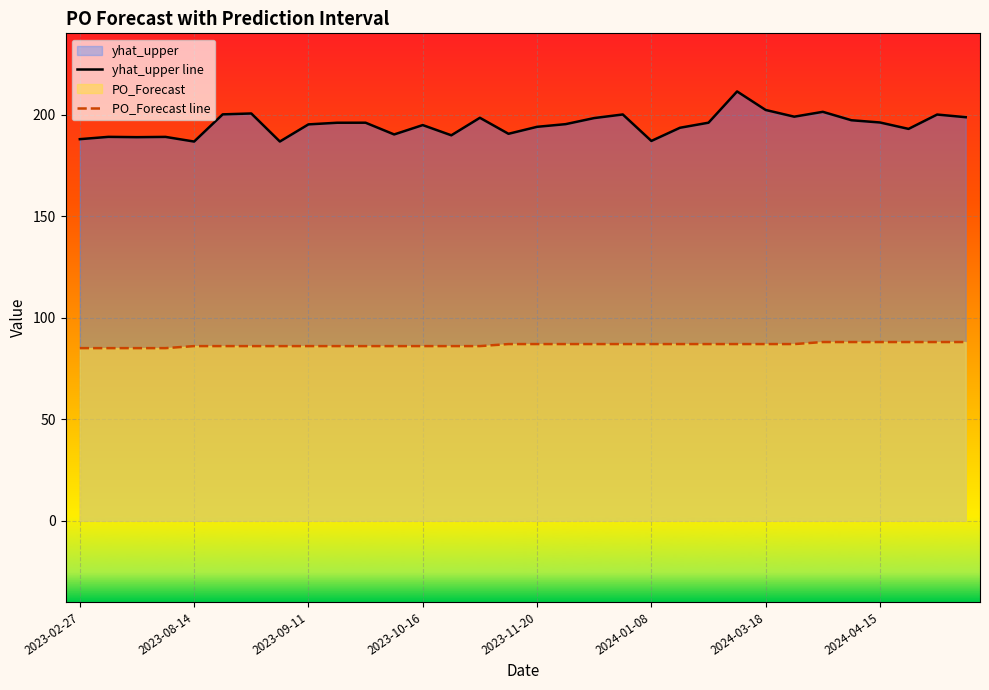

How many data points in yhat_upper line are less than 195?

14